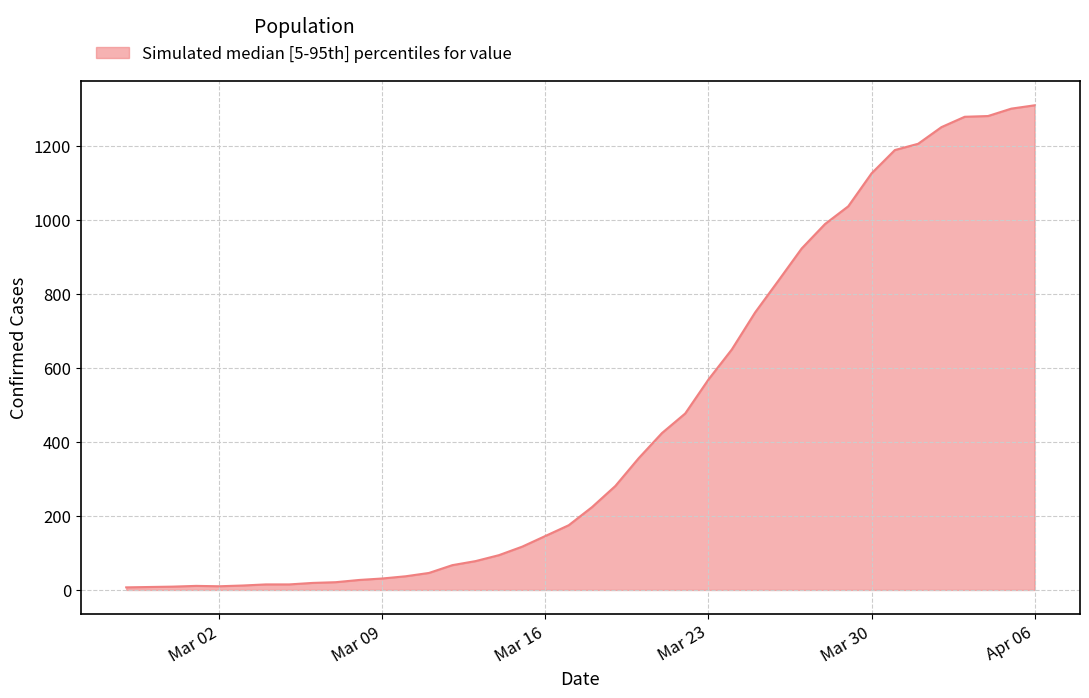

What is the maximum value shown in the chart?

1310